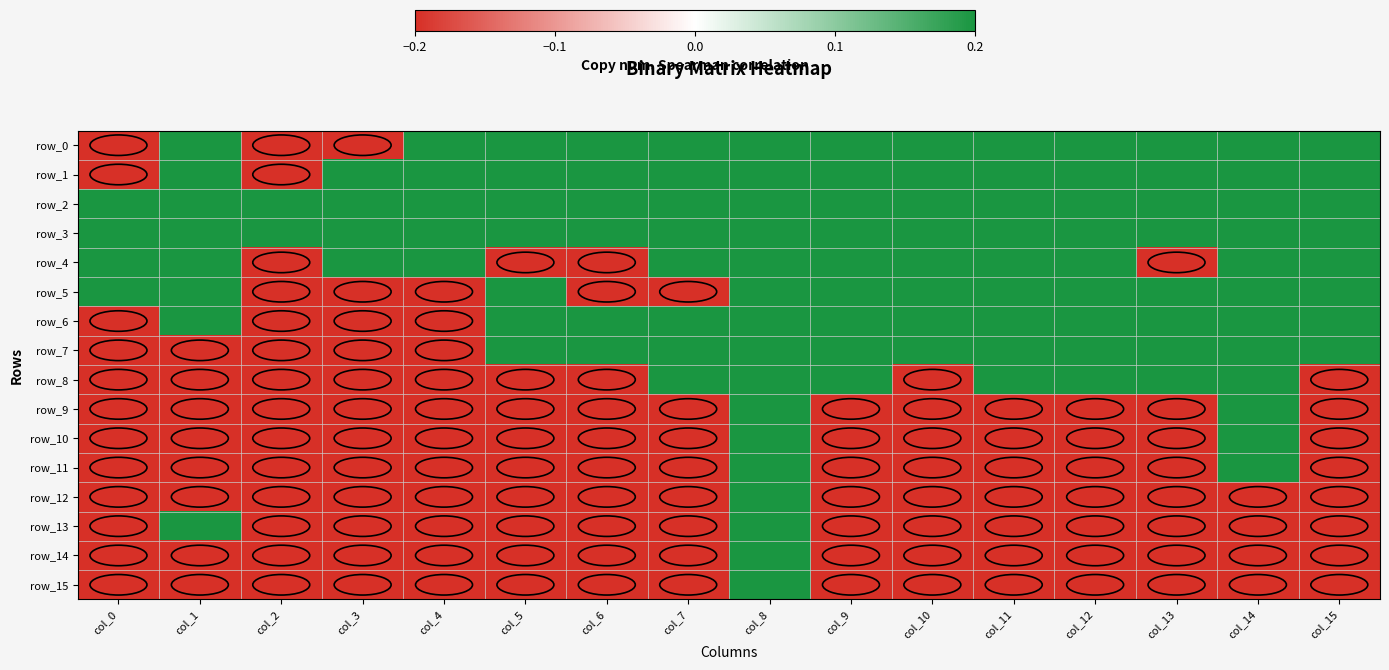

Count the row_11 values in the range 0 to 1.

2